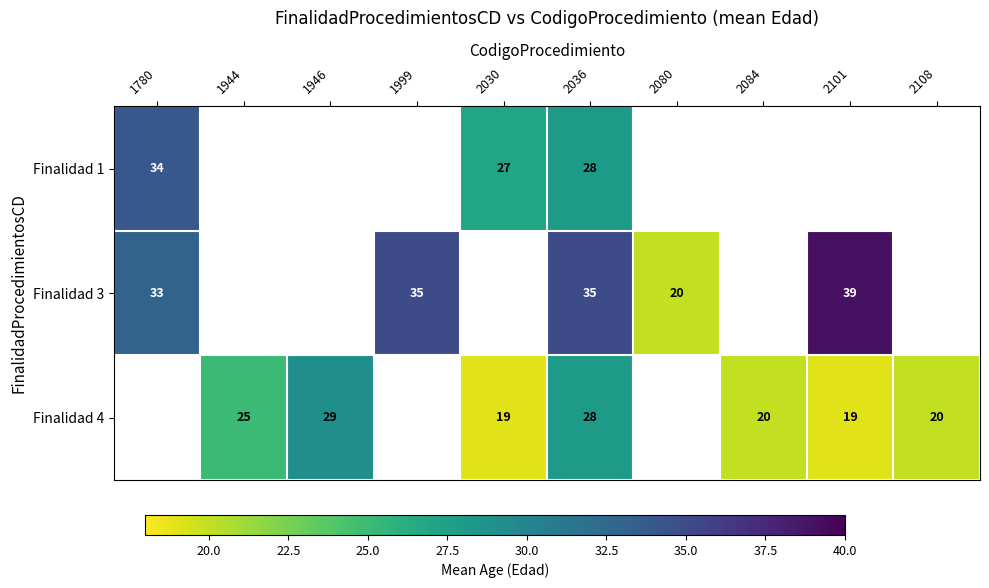

How many series are shown in this chart?

3